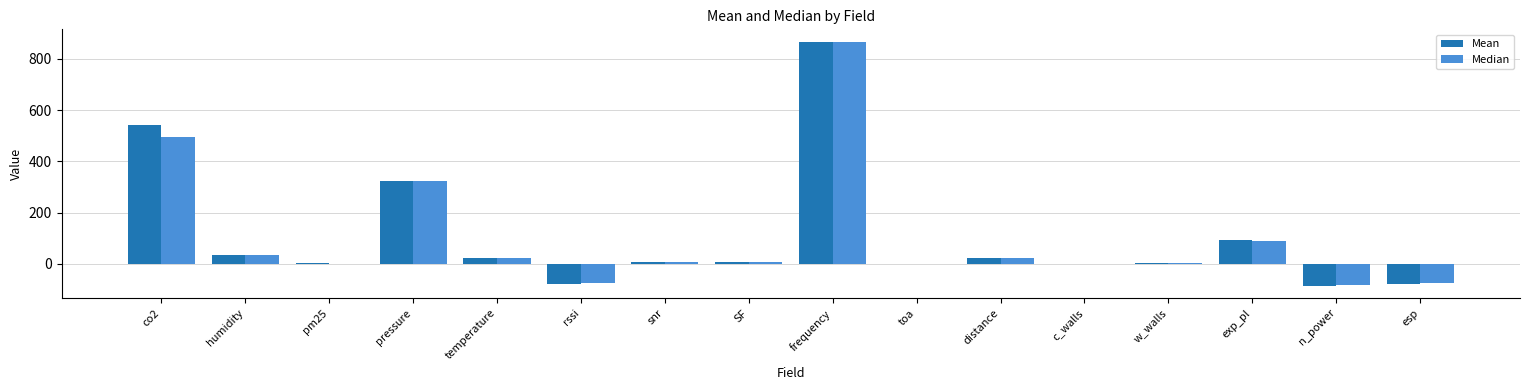

How many groups of bars are there?

16